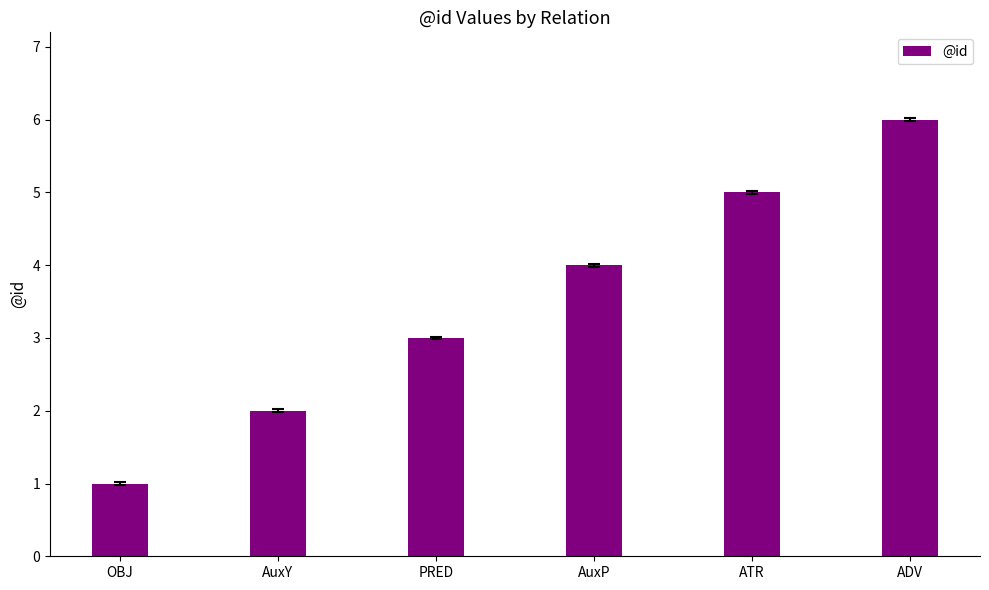

What is the sum of all values?

21